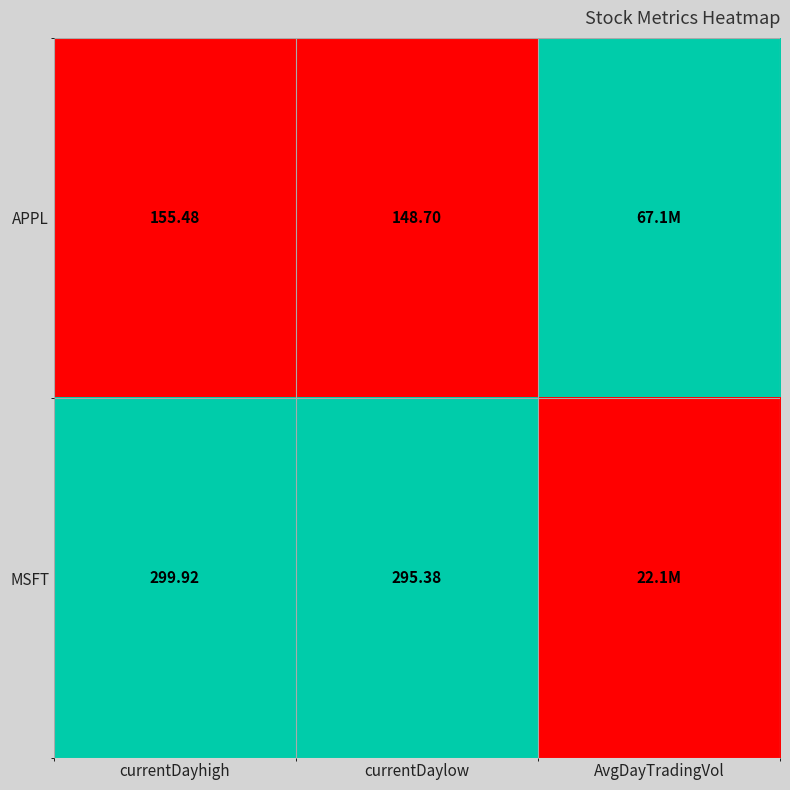

Rank the series at currentDayhigh from lowest to highest value.

APPL, MSFT